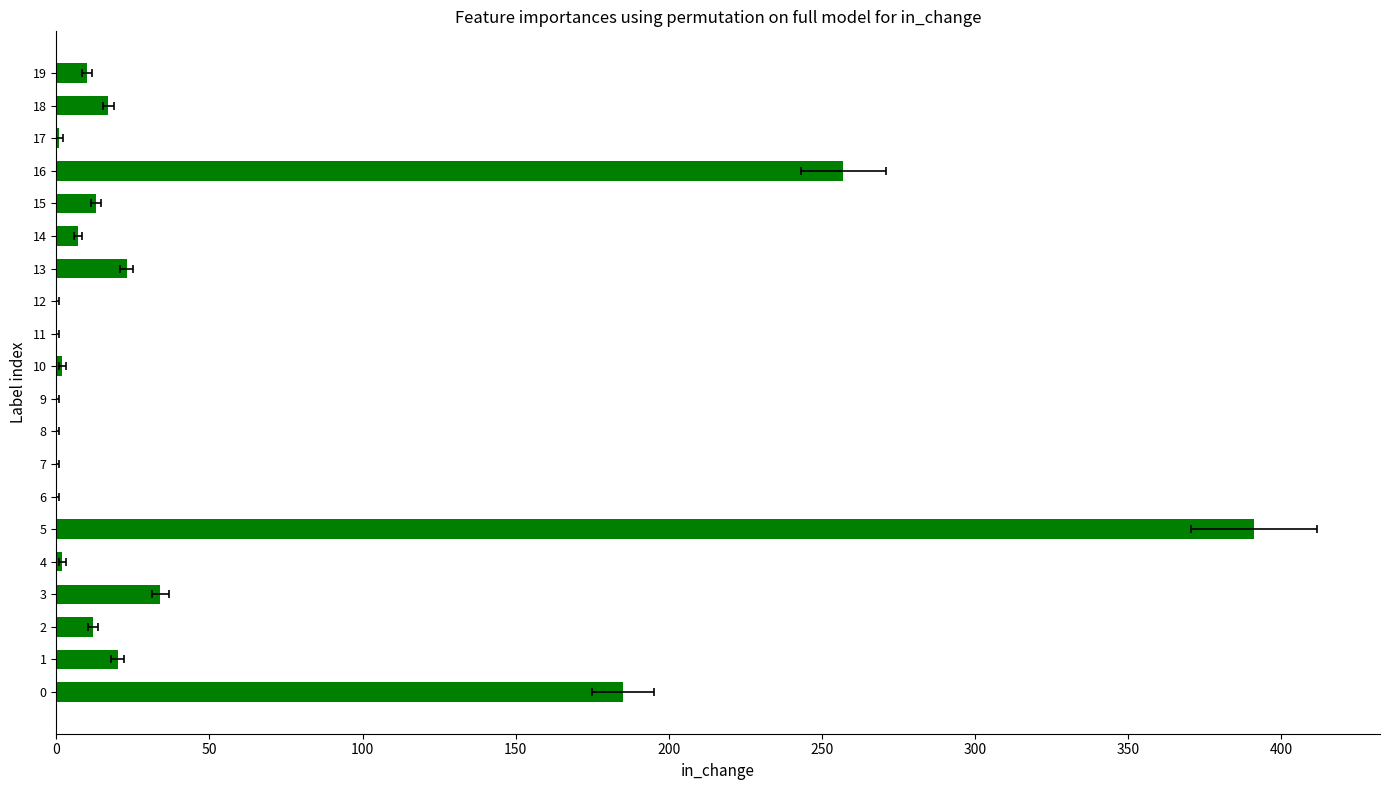

What is the difference between the maximum and minimum values?

391